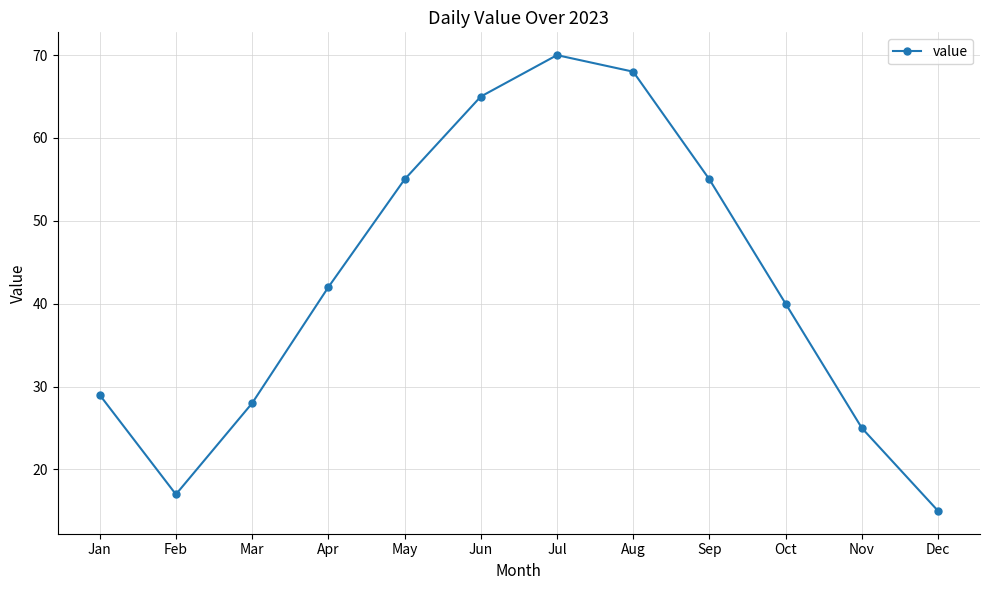

Read the value at Jun.

65